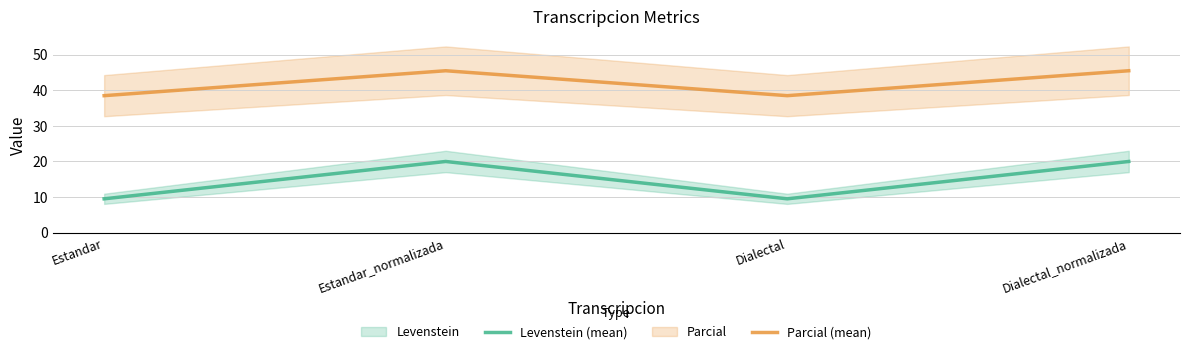

Which series changed the most between Estandar_normalizada and Dialectal_normalizada?

Levenstein (mean)